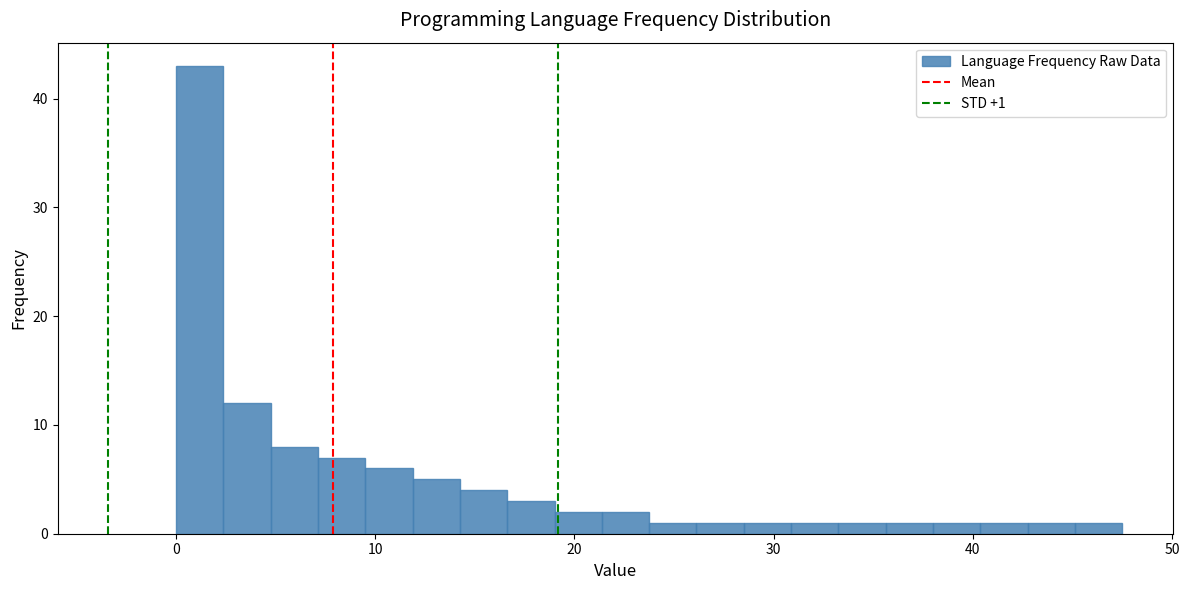

Read against the x-axis, roughly where is the centre of the tallest bar?

1